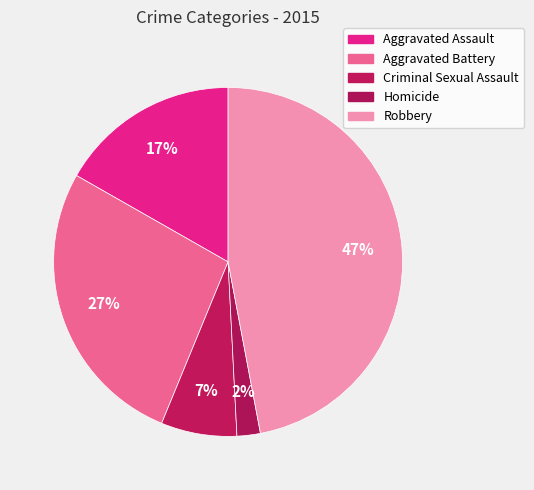

Does any single category account for the majority?

No